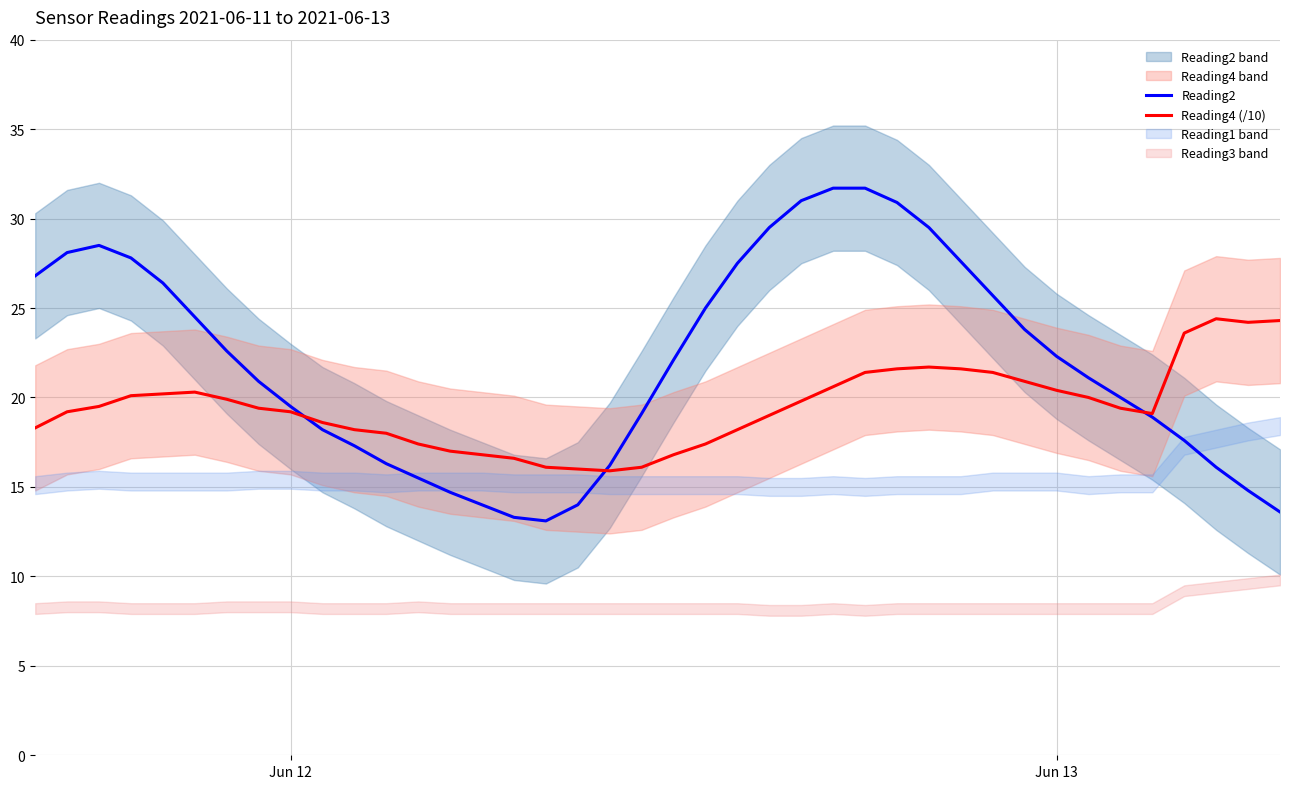

Which series has the largest total across all categories?

Reading2